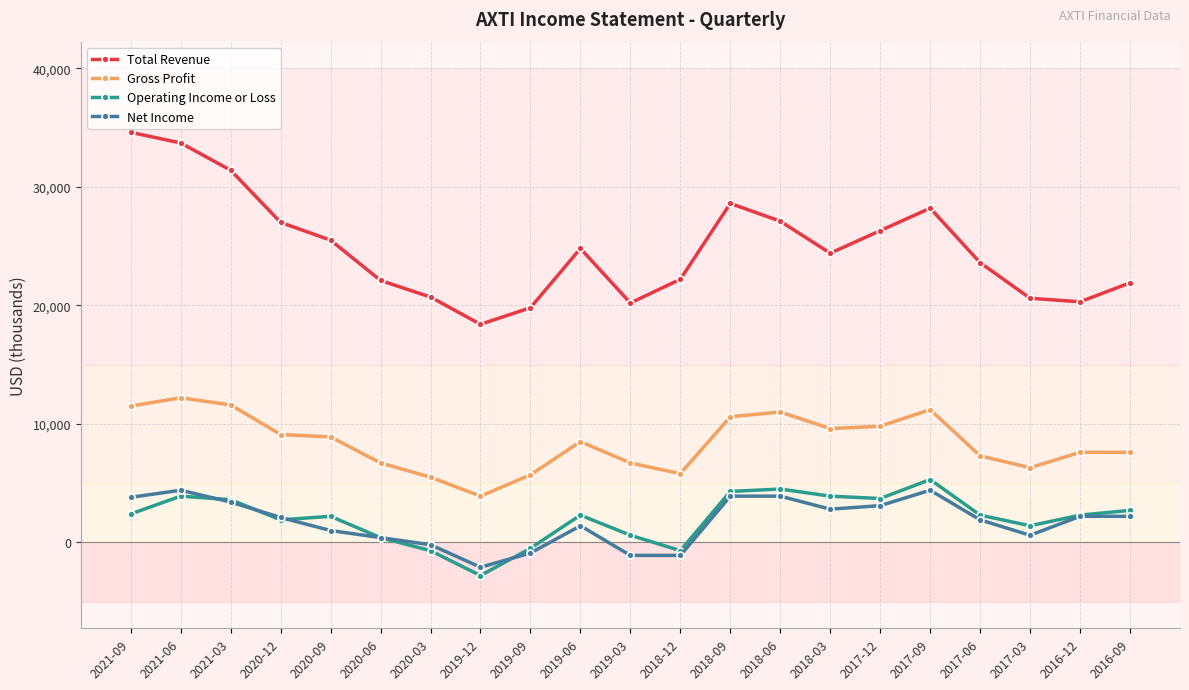

What are all the series names shown in the legend?

Total Revenue, Gross Profit, Operating Income or Loss, Net Income